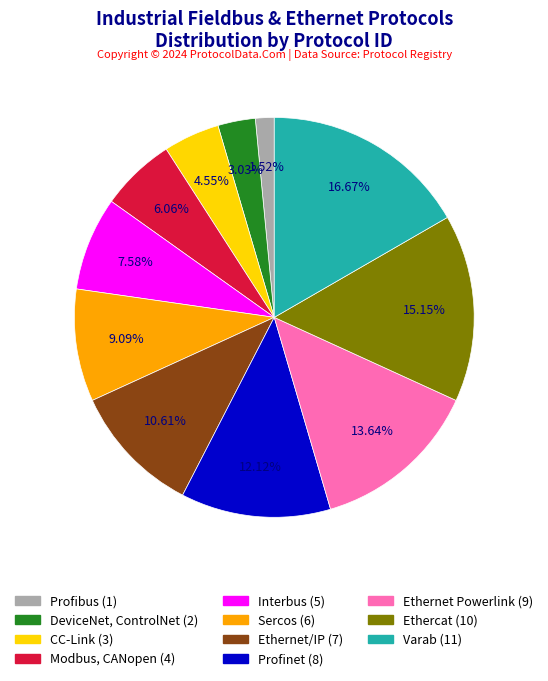

To the nearest percent, what is the difference between the largest and smallest slice percentages?

15%